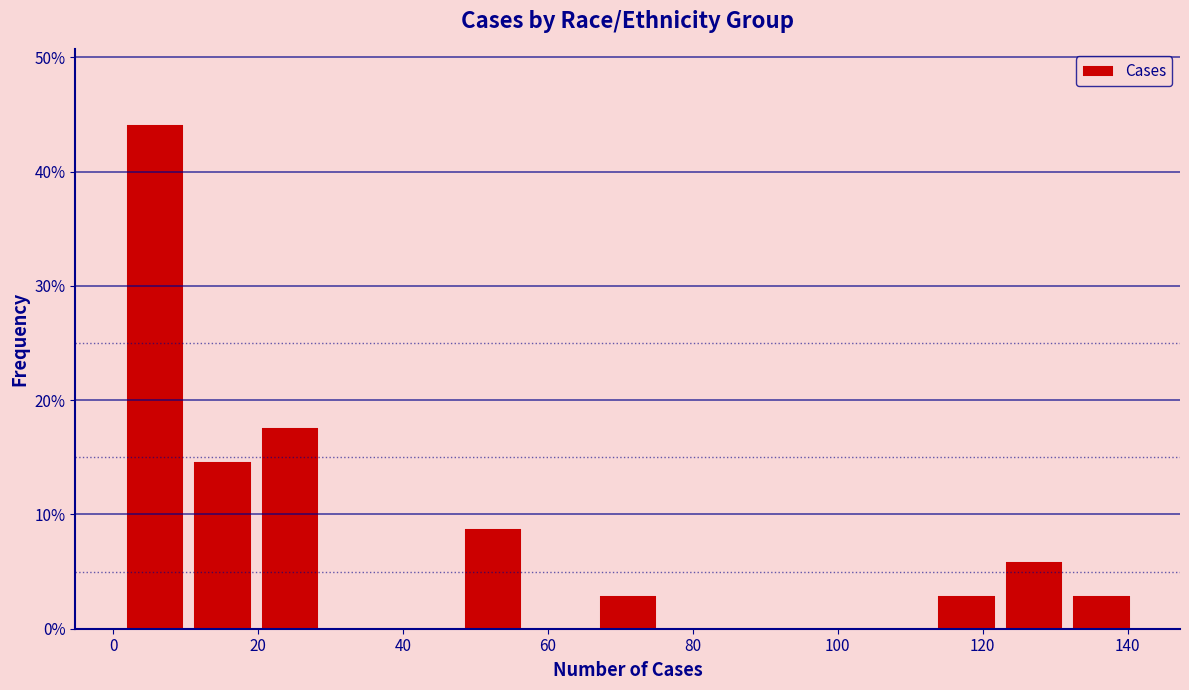

Reading left to right, list every bar in this chart as the range it spans on the x-axis followed by its height. Neither the bar edges nor the heights are printed on the chart, so give them approximately, as read against the axes.

2 to 10: 44
10 to 20: 15
20 to 30: 18
30 to 38: 0
38 to 48: 0
48 to 58: 9
58 to 66: 0
66 to 76: 3
76 to 86: 0
86 to 94: 0
94 to 104: 0
104 to 114: 0
114 to 122: 3
122 to 132: 6
132 to 142: 3